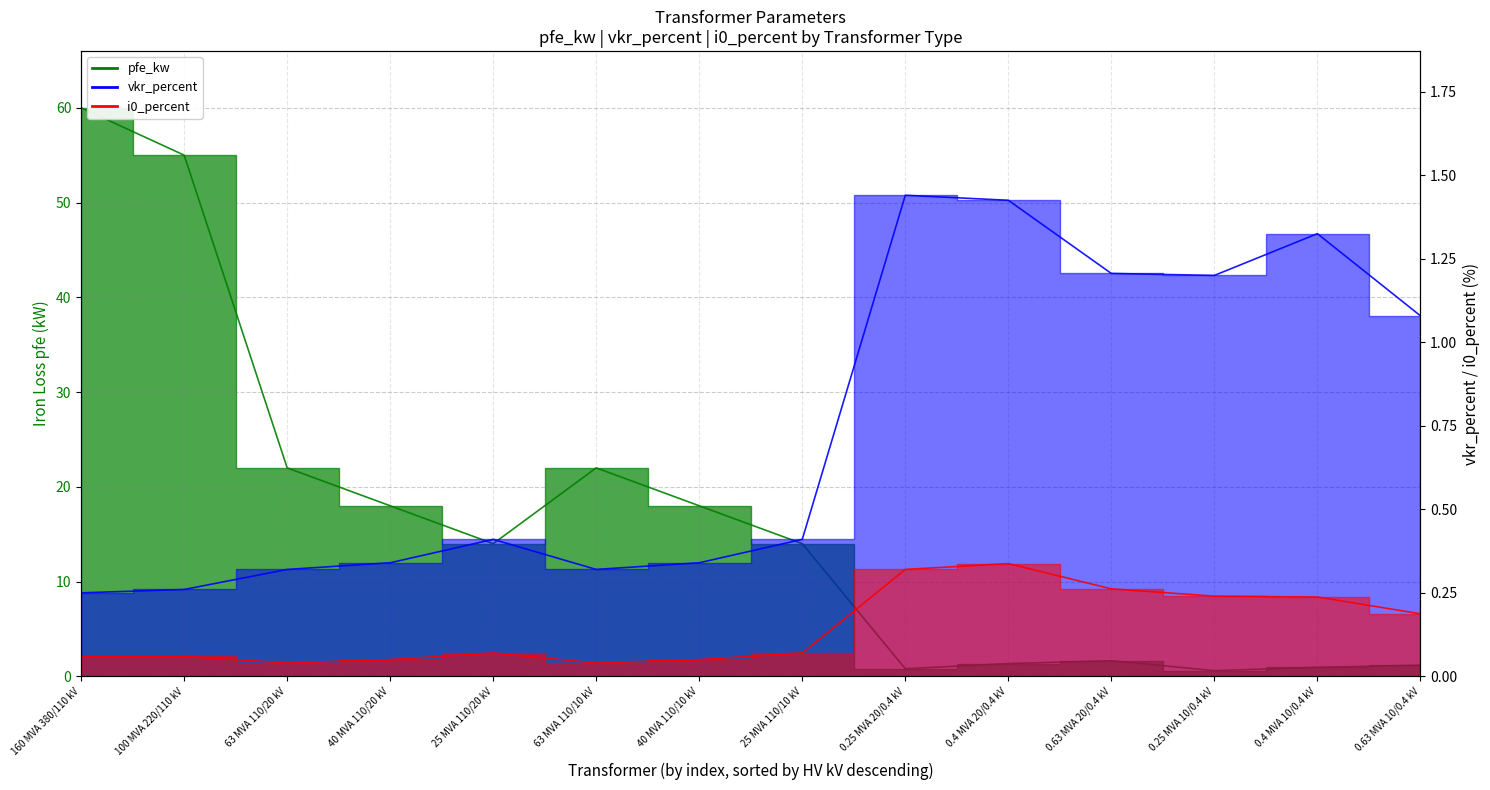

True or false: i0_percent and vkr_percent intersect in this chart.

False